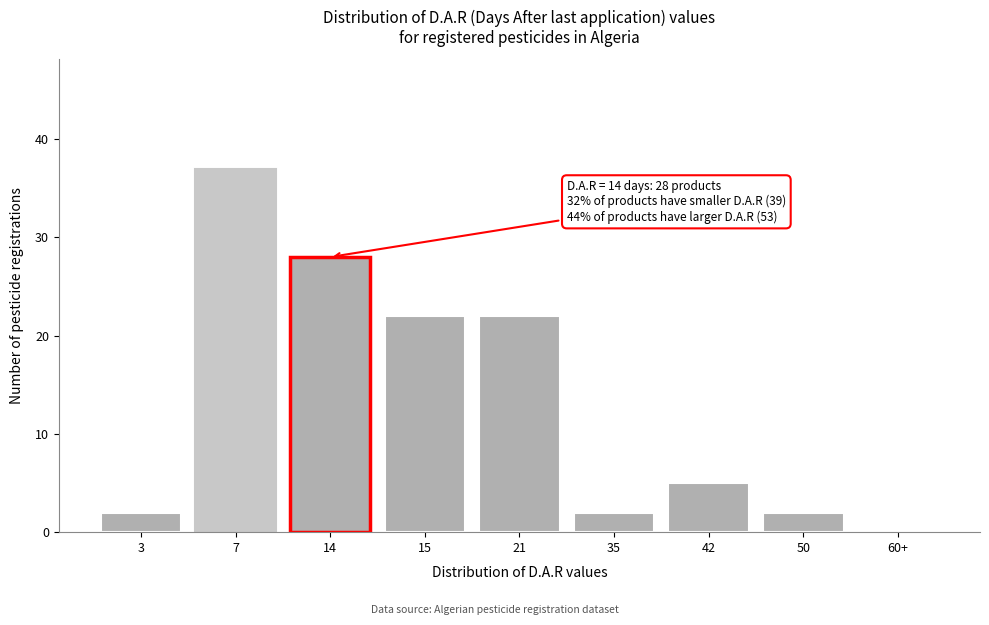

Reading left to right, transcribe all the data shown in this chart.

3=2	7=37	14=28	15=22	21=22	35=2	42=5	50=2	60+=0